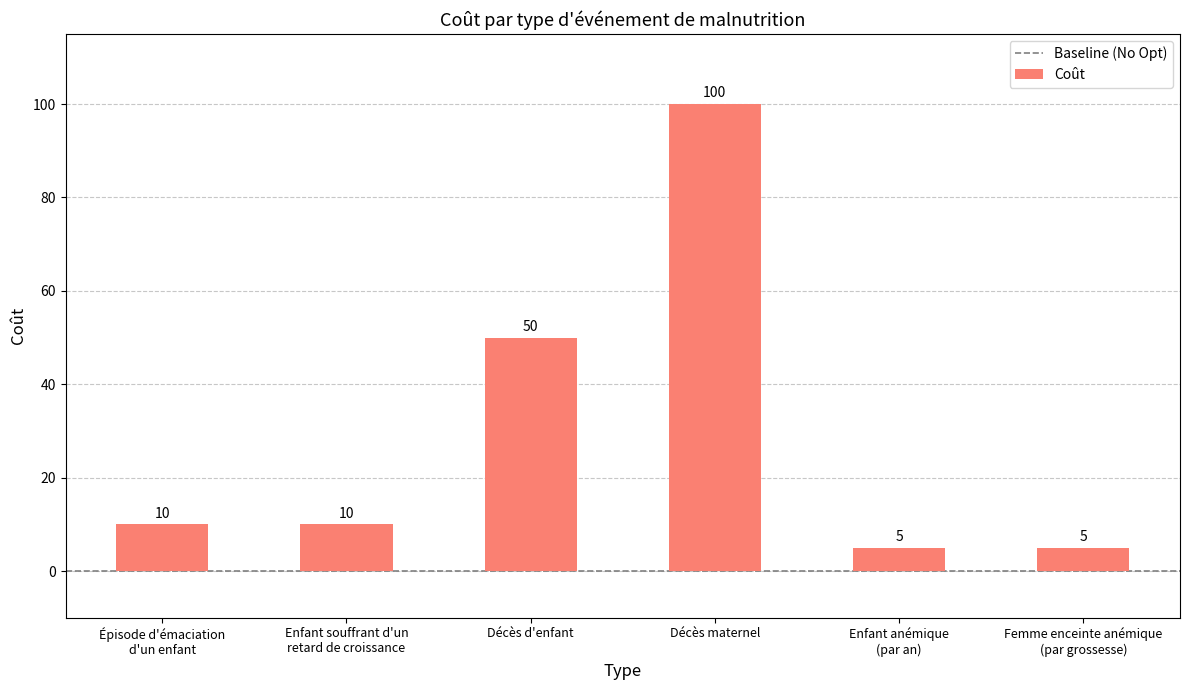

Between Décès maternel and Épisode d'émaciation
d'un enfant, which is larger?

Décès maternel